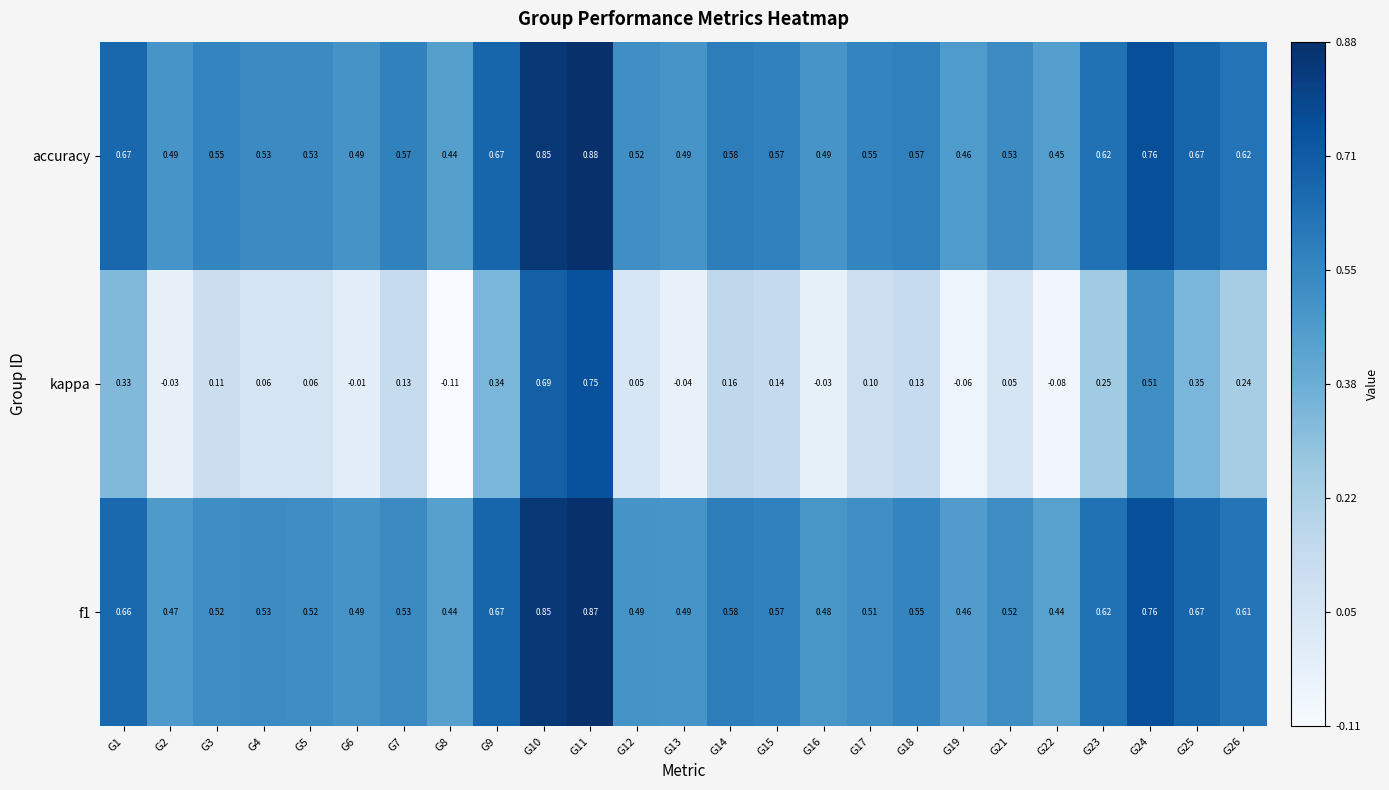

Is the value of accuracy at G9 greater than the value of kappa at G18?

Yes